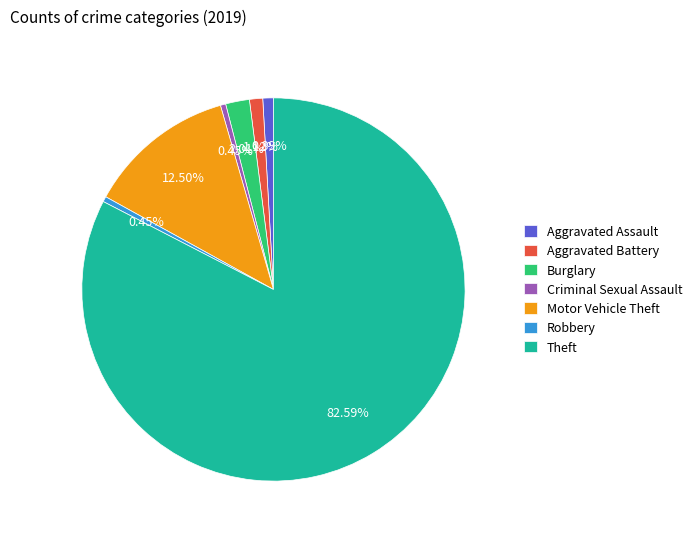

How many slices are in this pie chart?

7